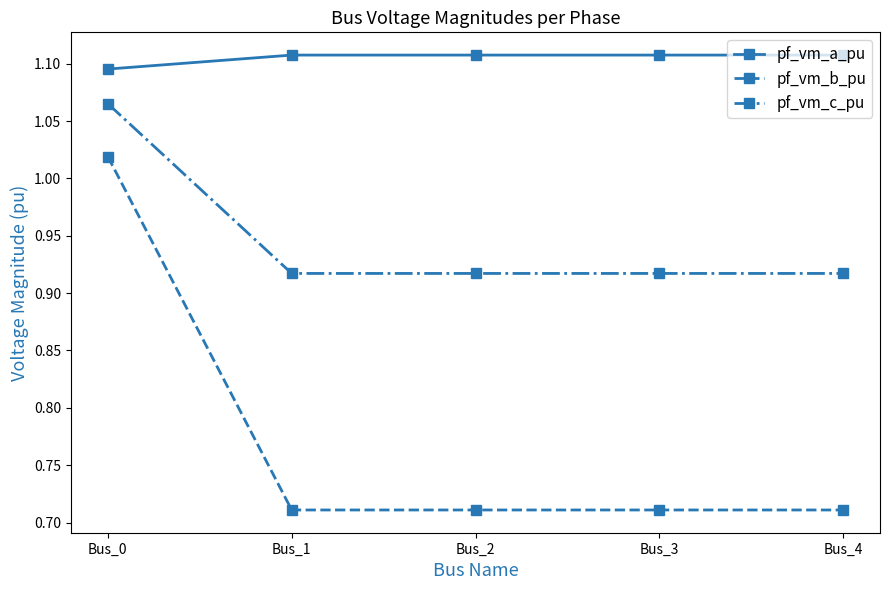

What is the average value of the pf_vm_b_pu series?

0.8